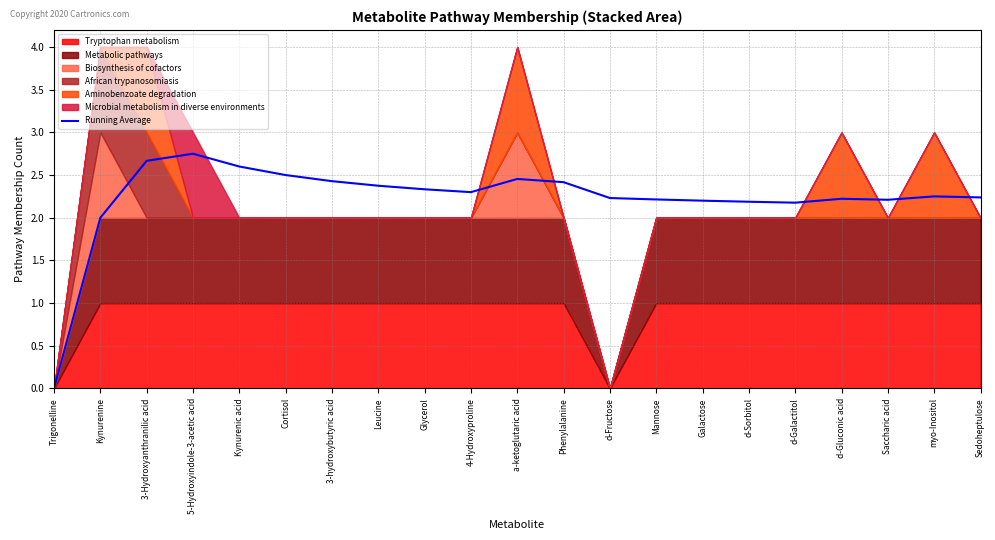

Is it true that the value at 3-hydroxybutyric acid is 2.4?

True